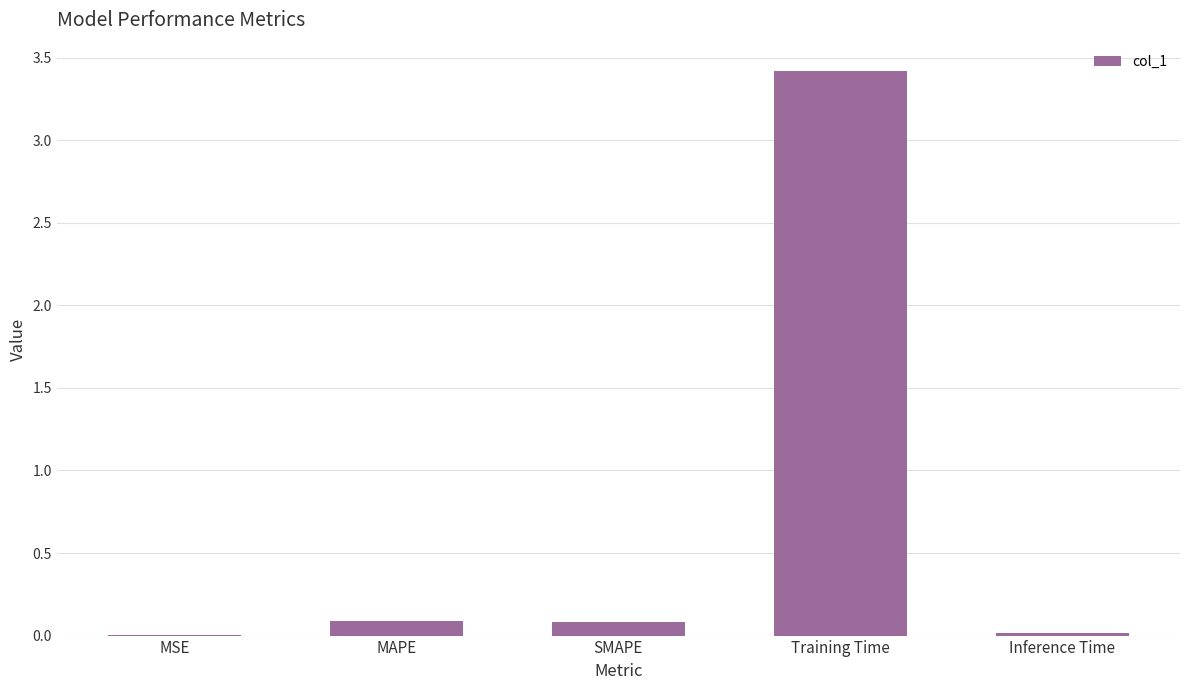

How many distinct data groups are displayed?

1